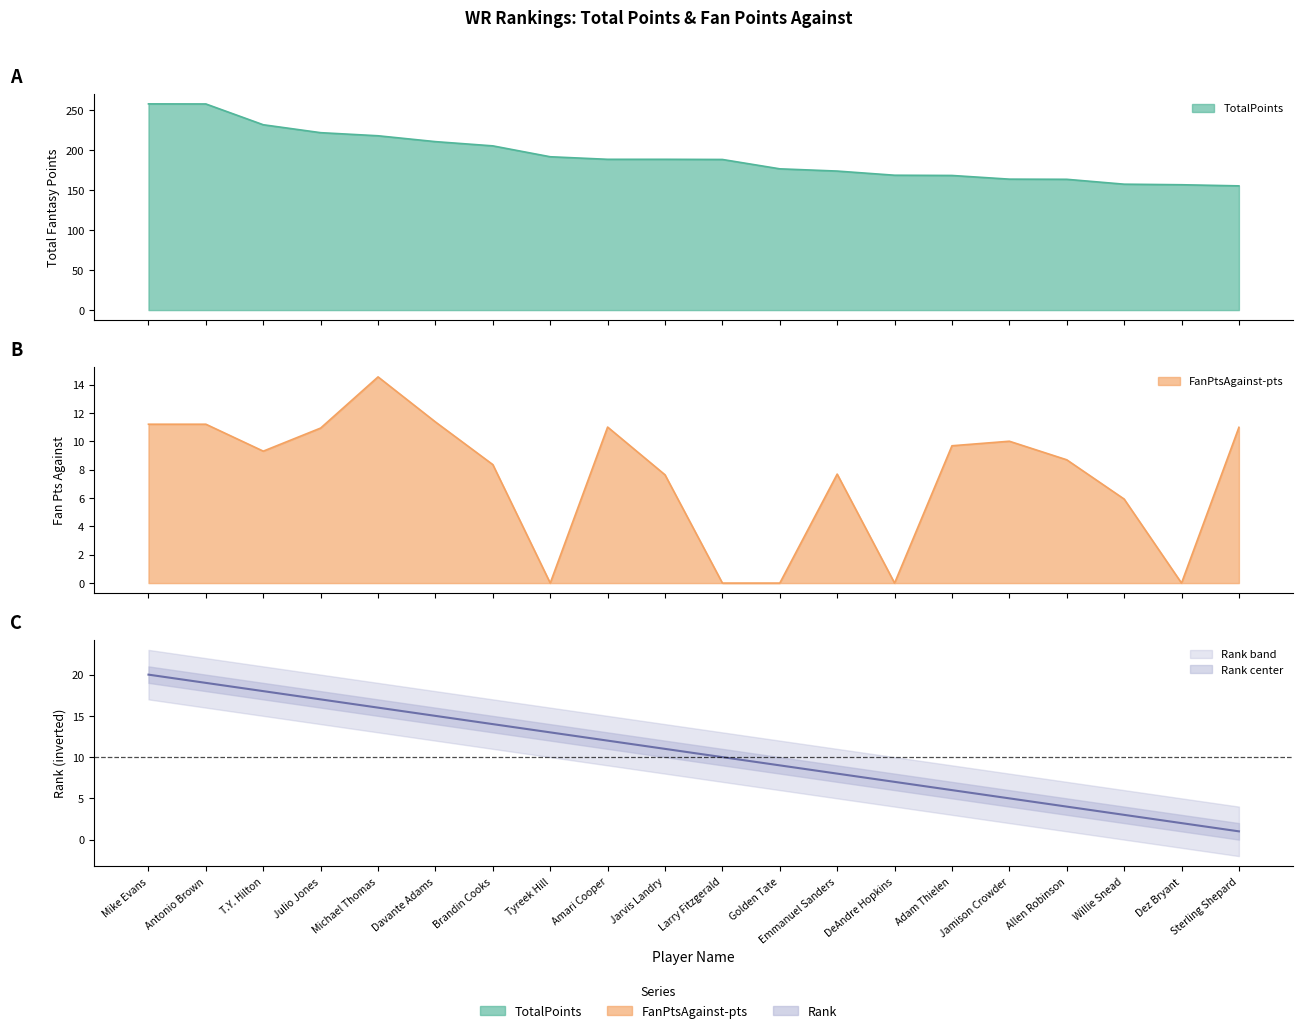

How many distinct data groups are displayed?

3